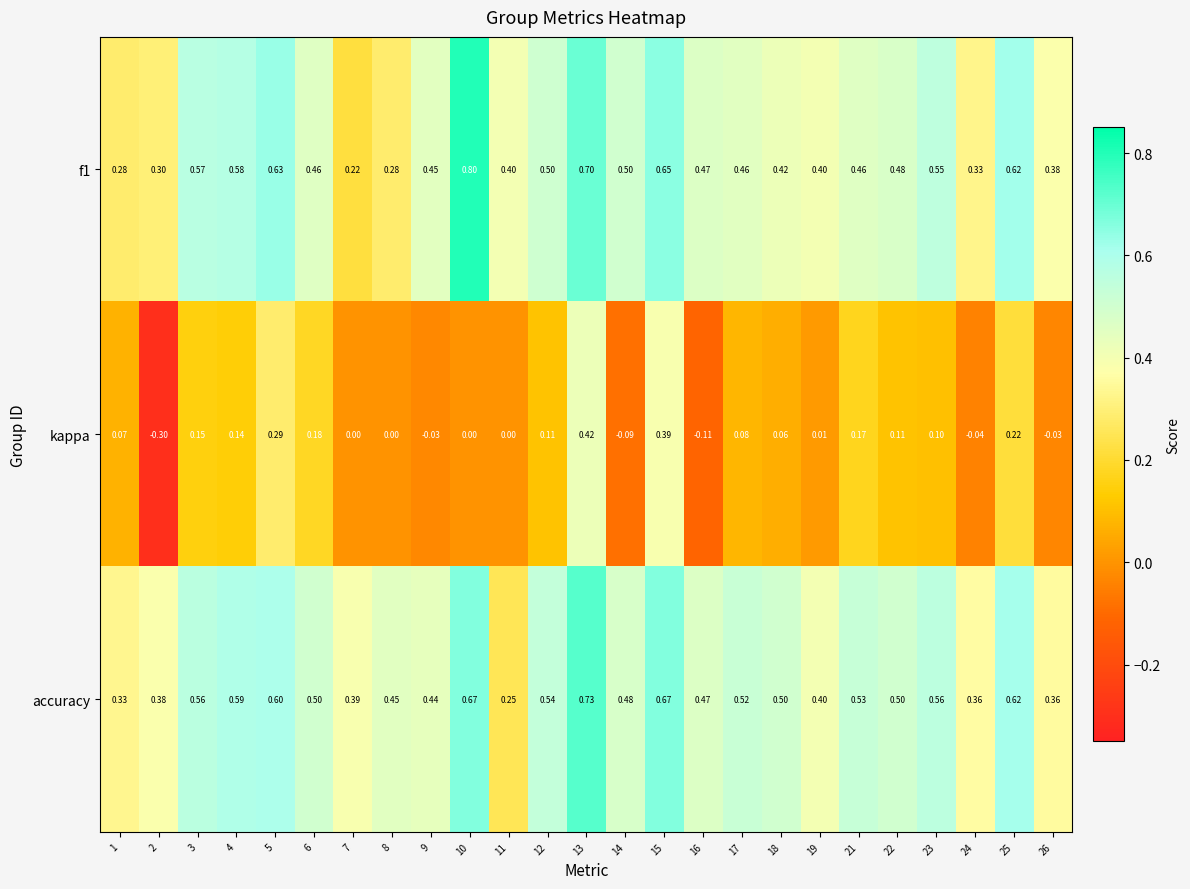

Which series has the largest range (max minus min)?

kappa